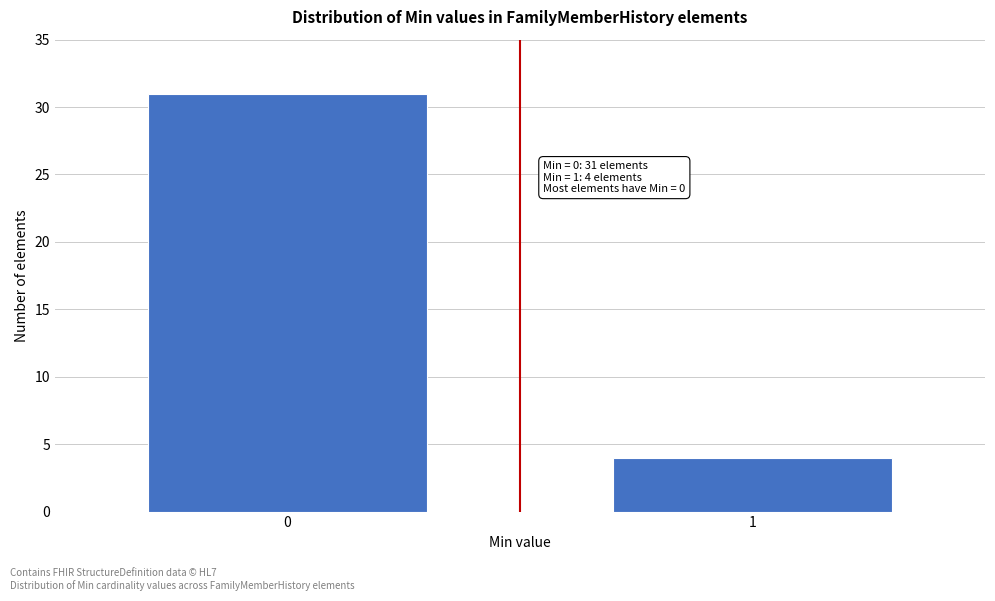

Reading left to right, list all the values displayed in this chart.

31	4